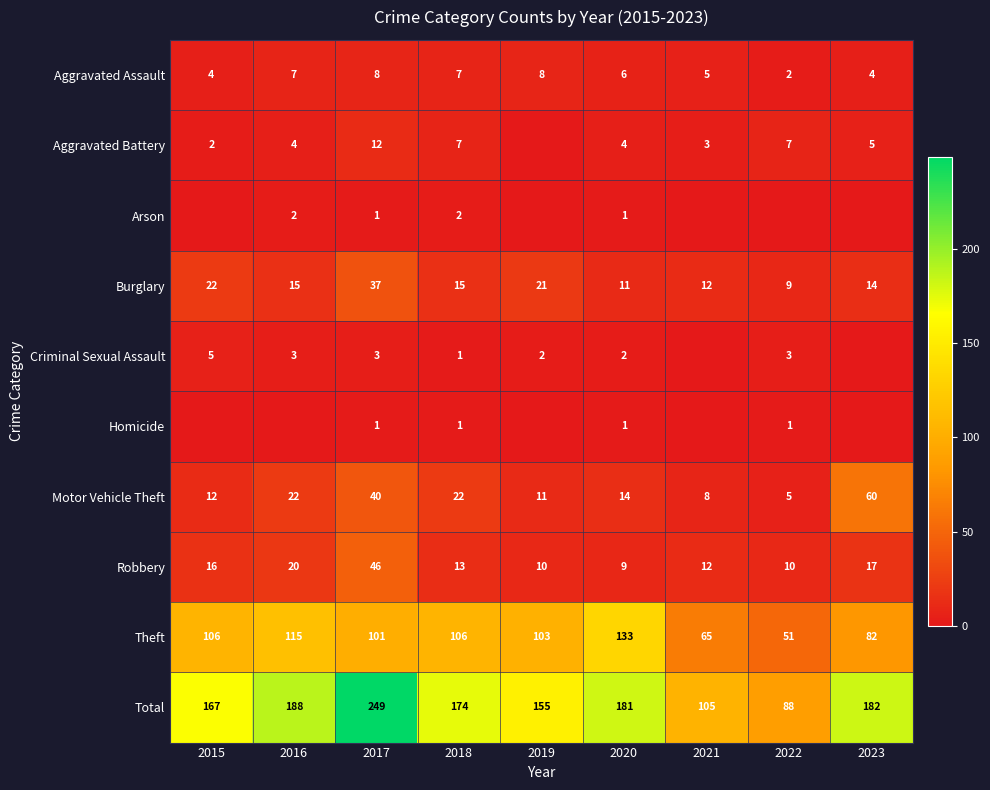

At which label does Total reach its peak?

2017